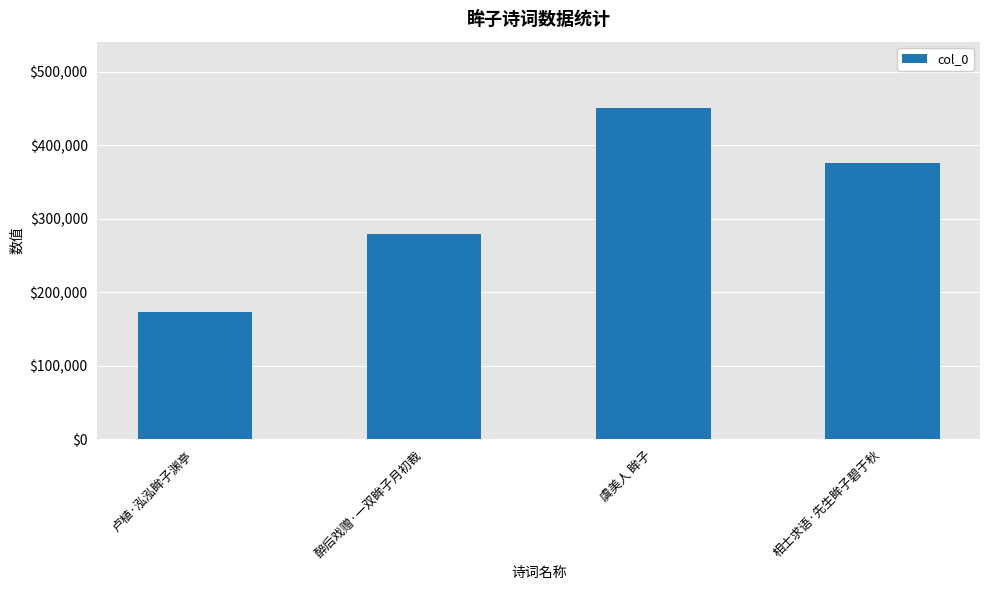

Which has a higher value, 虞美人 眸子 or 醉后戏赠·一双眸子月初裁?

虞美人 眸子